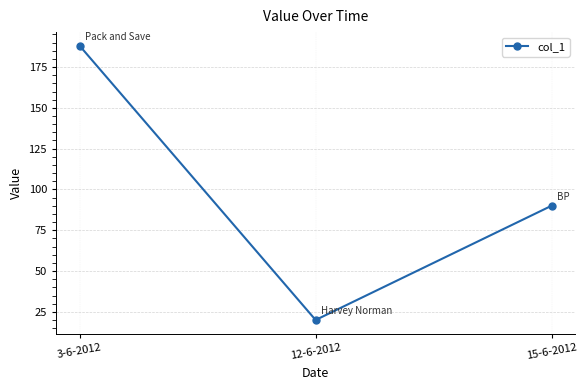

What is the greatest value displayed?

188